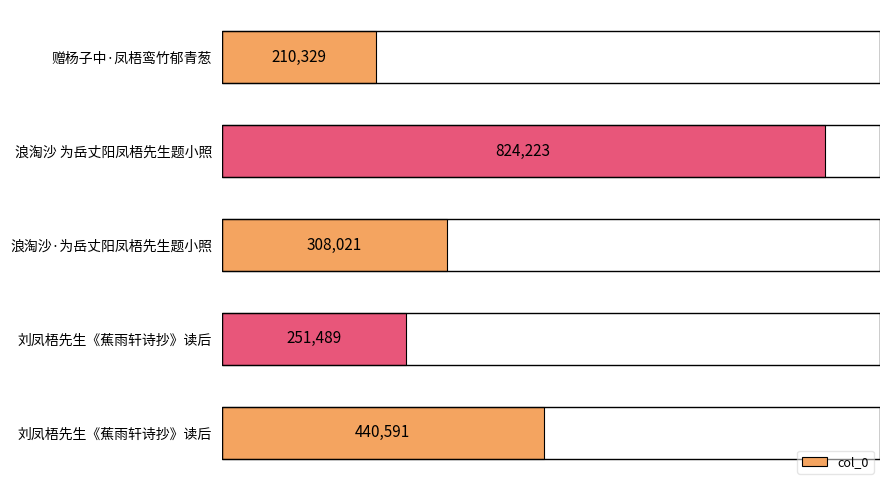

What is the average value?

406931